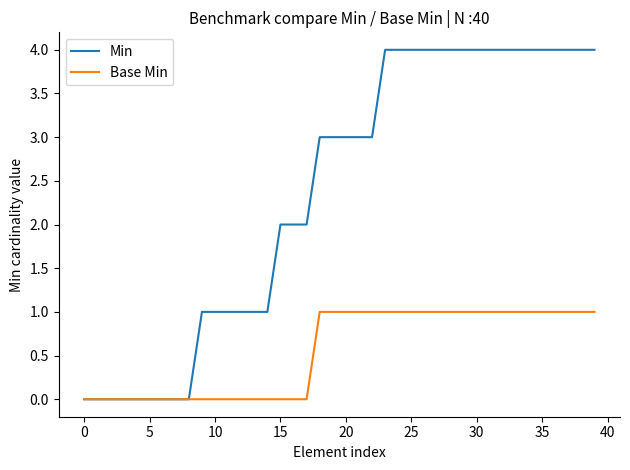

Rank the series by their maximum value, from highest to lowest.

Min, Base Min